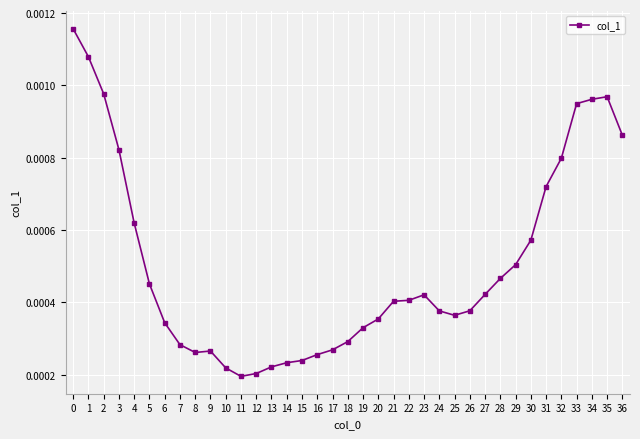

How many values are between 0 and 1?

37